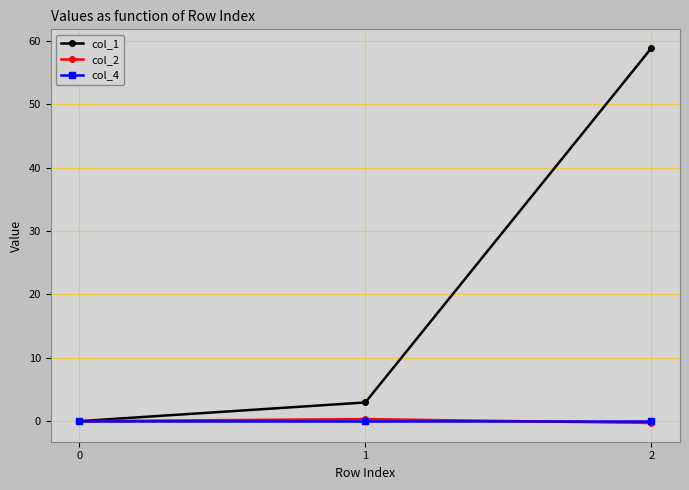

Is it true that col_1 equals -32.2 at 0?

False